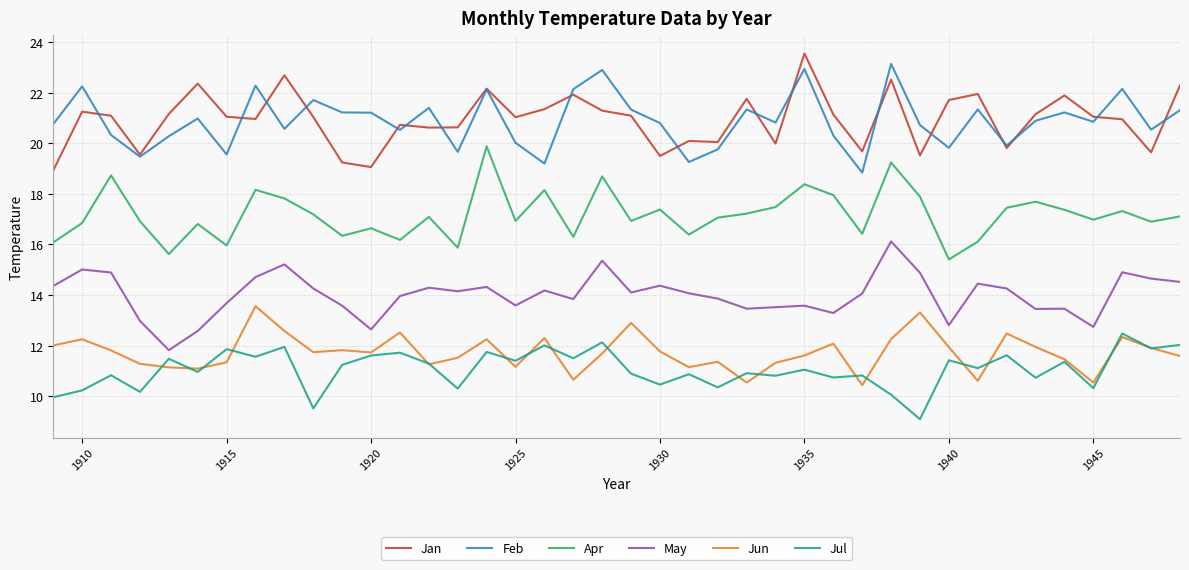

True or false: May and Apr intersect in this chart.

False